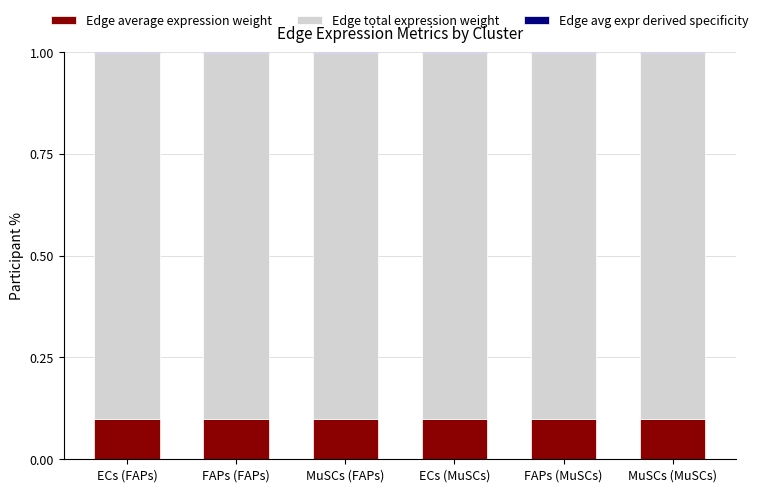

Count the number of data series in this chart.

3